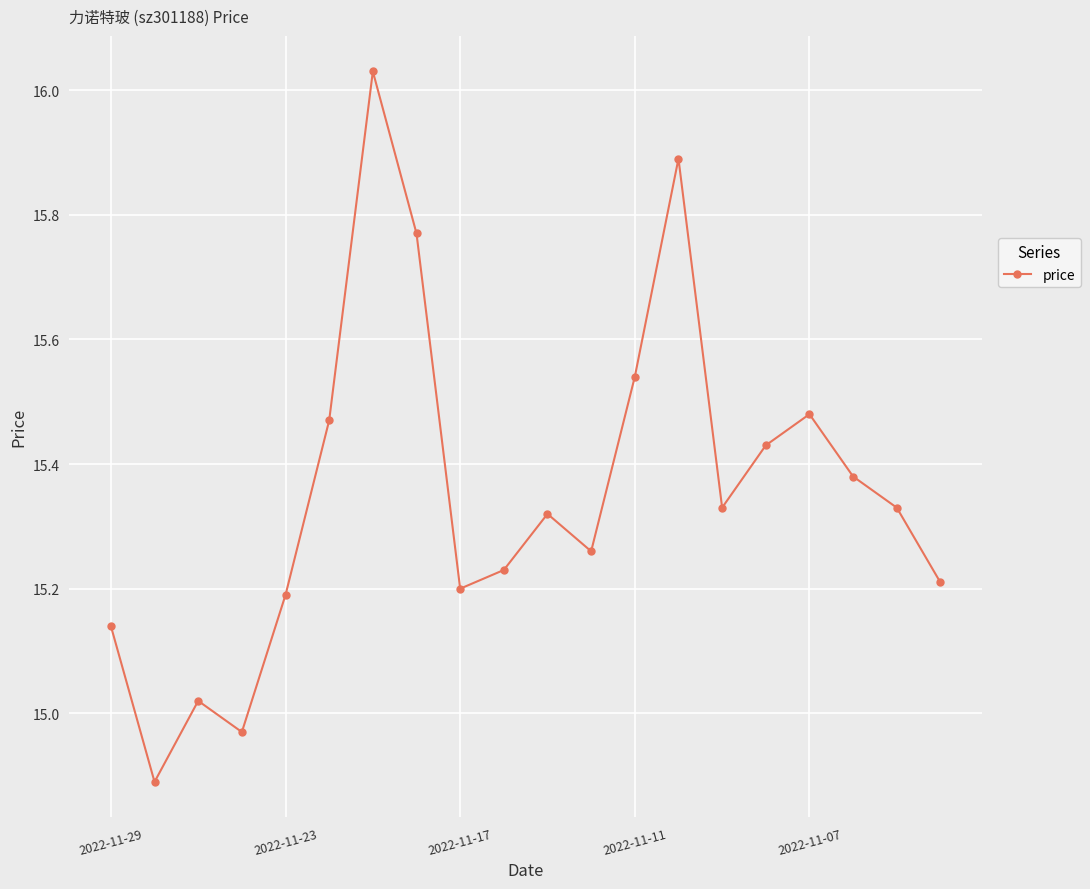

What is the difference between the second highest and minimum values?

1.0